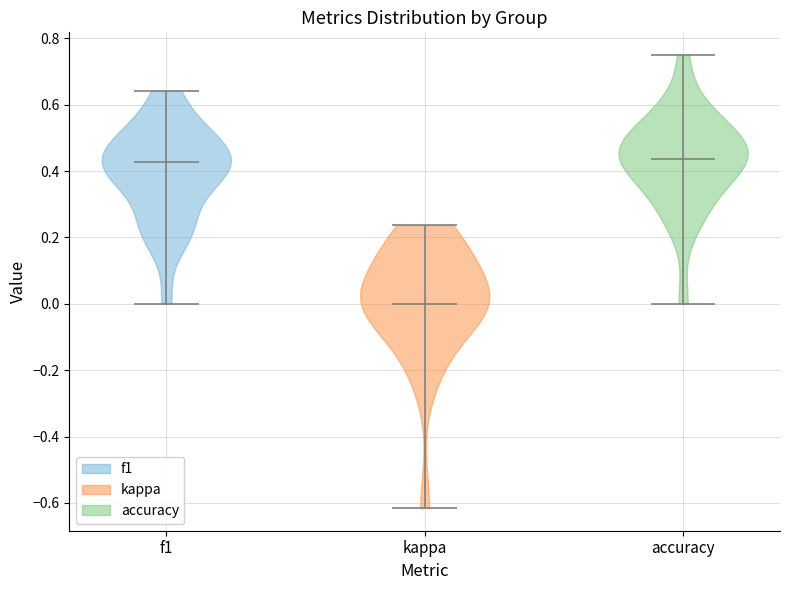

Where does the median line of the violin for accuracy sit on the y-axis? The values are not printed on the chart, so give them approximately, as read against the axis.

0.44